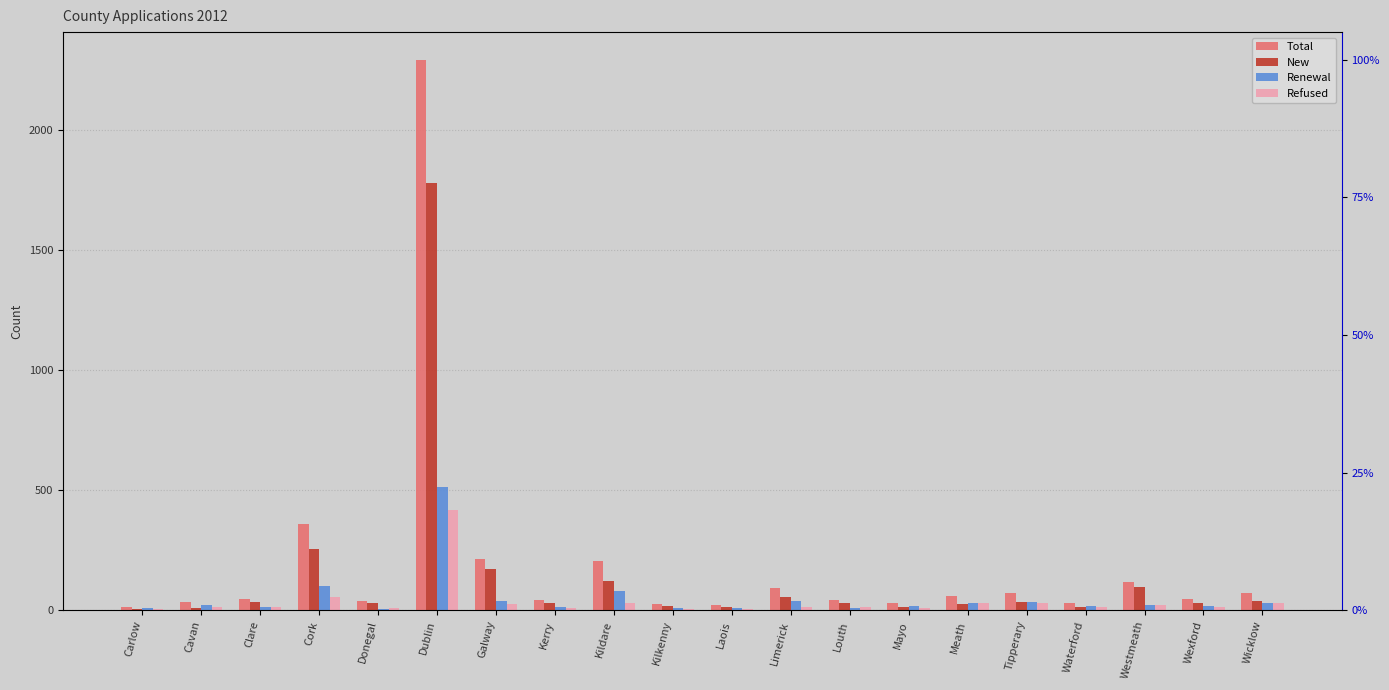

Where is Renewal nearest to the value 261?

Cork